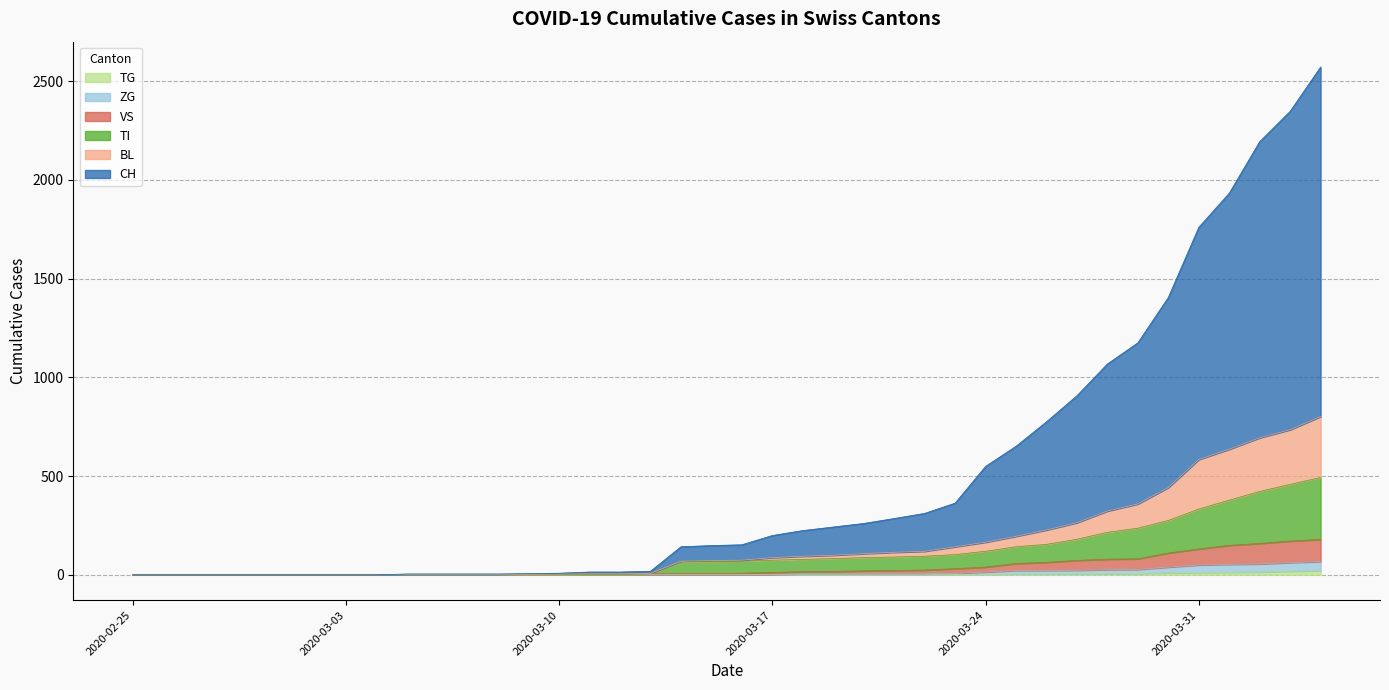

Between 2020-03-11 and 2020-03-12, which series saw the biggest shift?

CH